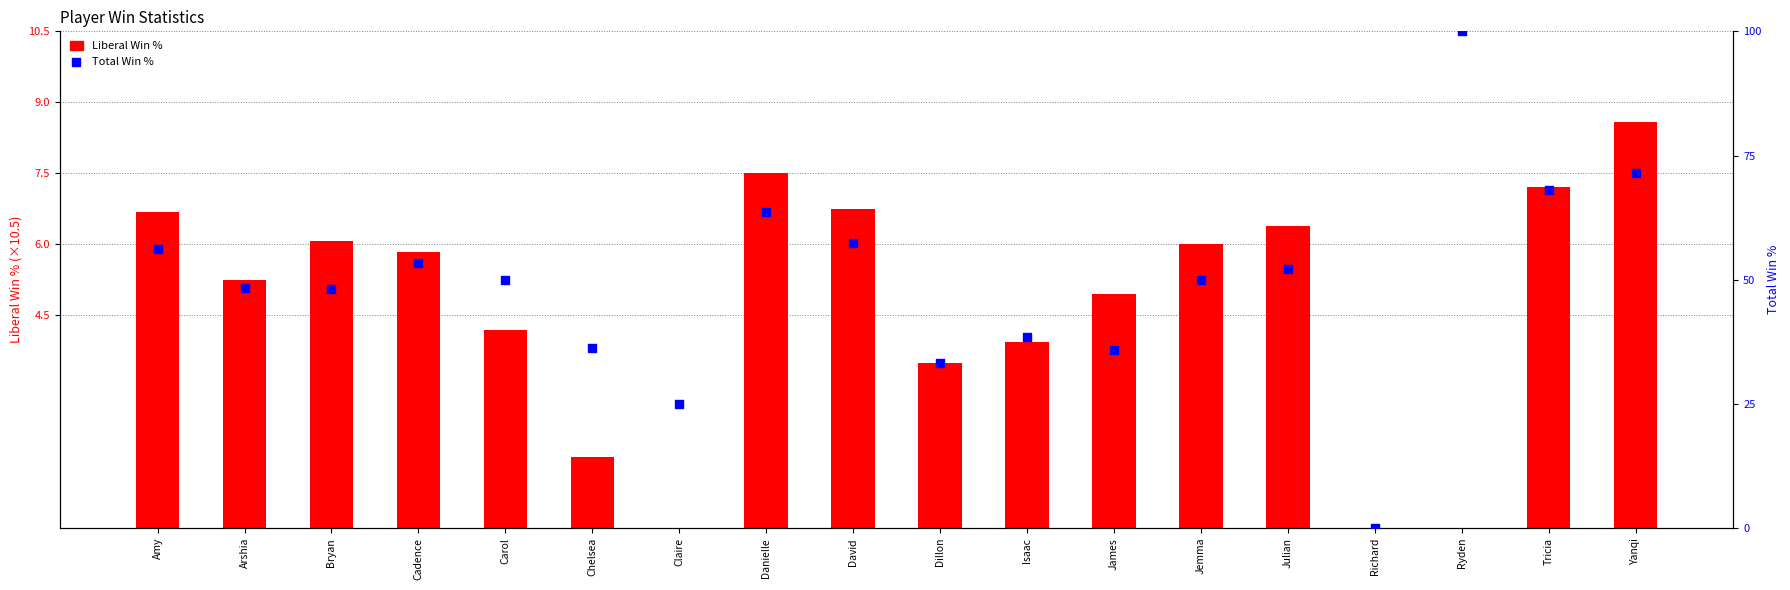

What are all the series names shown in the legend?

Liberal Win %, Total Win %